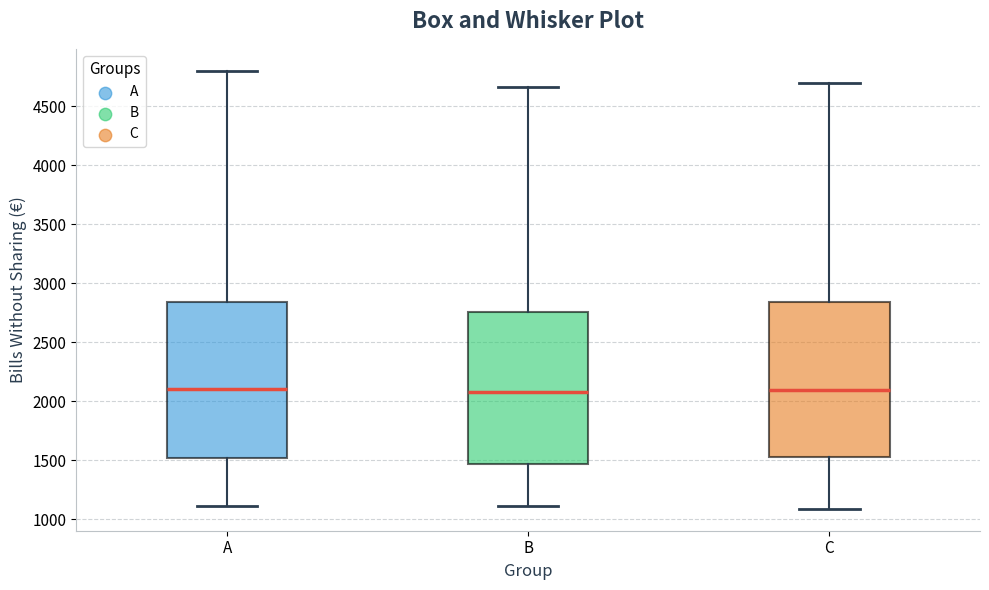

Reading left to right, transcribe this box plot: for each box, give where its median line is, the range the box spans, and where its two whiskers end, as read against the y-axis. The values are not printed on the chart, so give them approximately, as read against the axis.

A: median 2100, box 1500 to 2850, whiskers 1100 to 4800
B: median 2100, box 1450 to 2750, whiskers 1100 to 4650
C: median 2100, box 1550 to 2850, whiskers 1100 to 4700